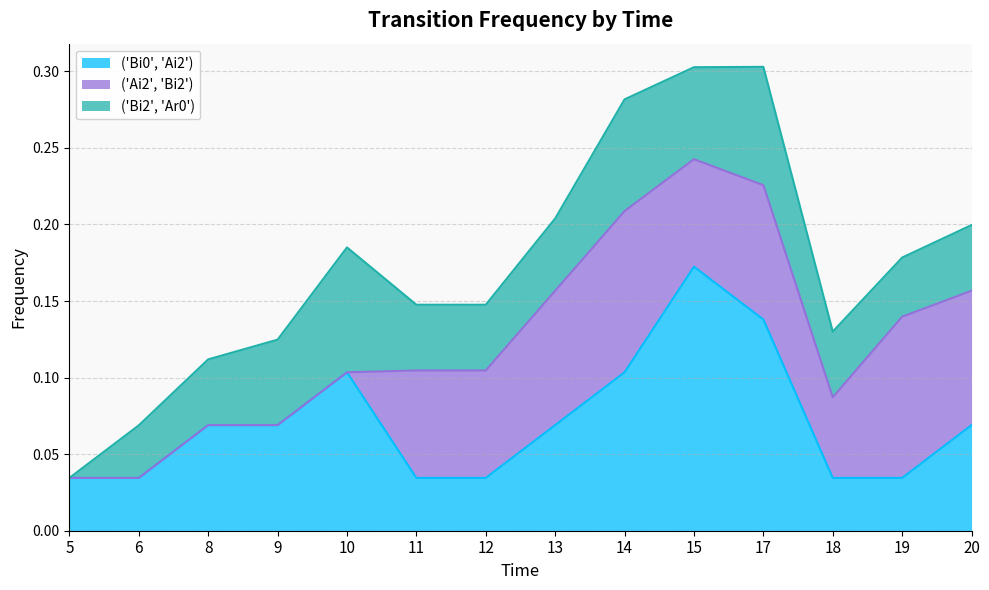

What is the sum of the ('Ai2', 'Bi2') values at 9 and 17?

0.1